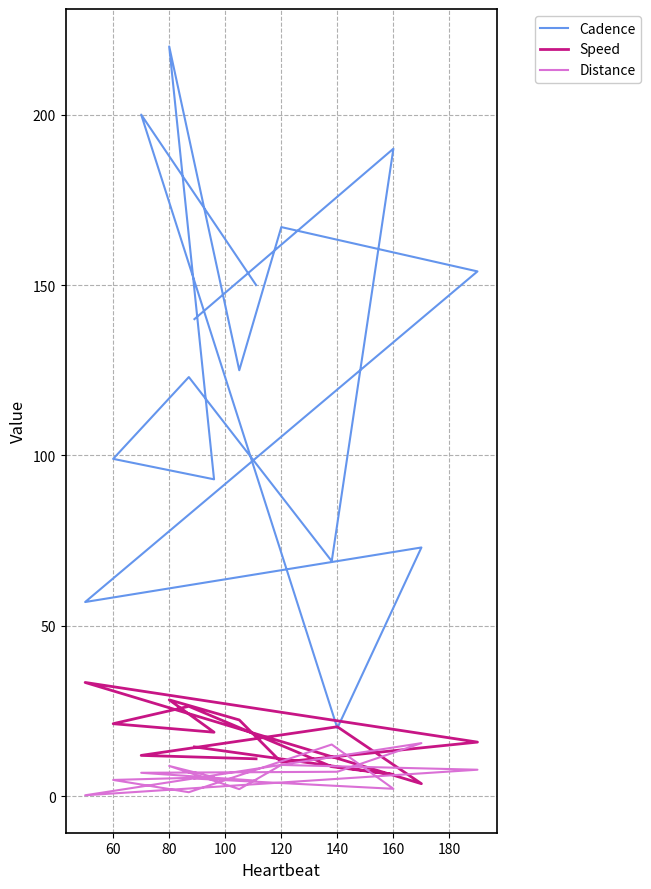

Which series ends up on top after the final intersection of Distance and Speed?

Speed